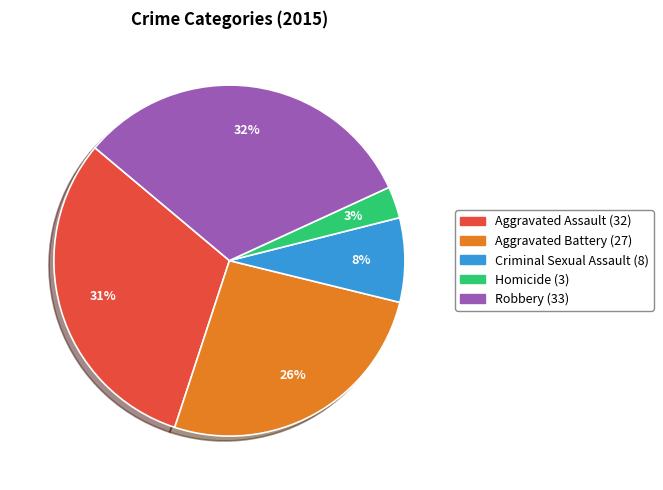

What percentage is the Aggravated Battery slice, to the nearest percent?

26%